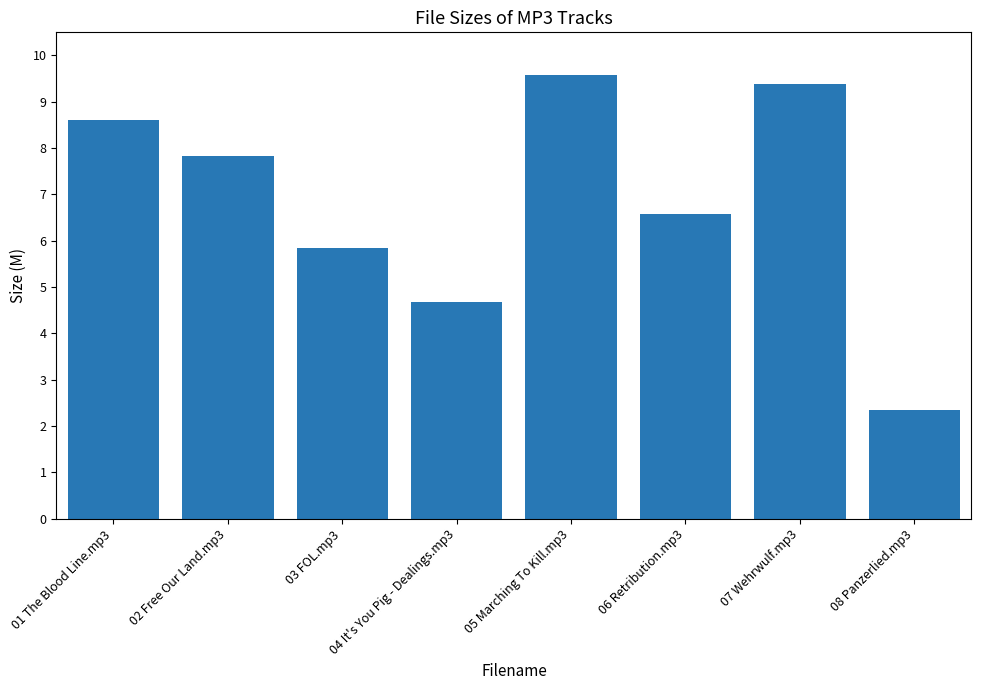

Which has a higher value, 01 The Blood Line.mp3 or 07 Wehrwulf.mp3?

07 Wehrwulf.mp3